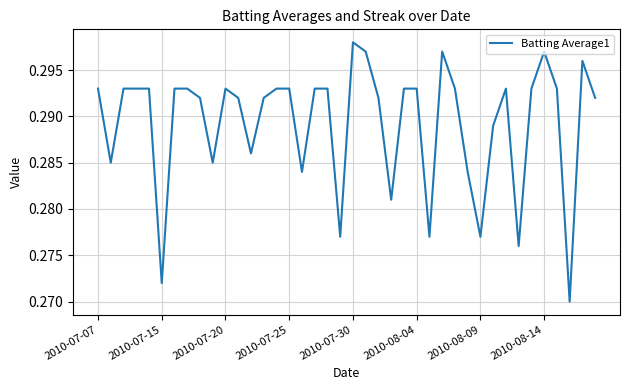

What is the smallest value displayed?

0.3